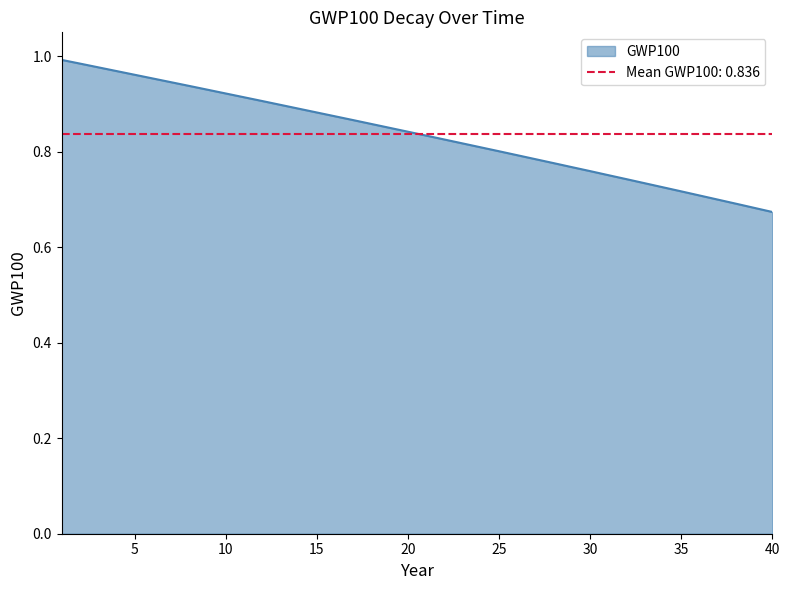

What is the value of the 2nd point from the left?

1.0